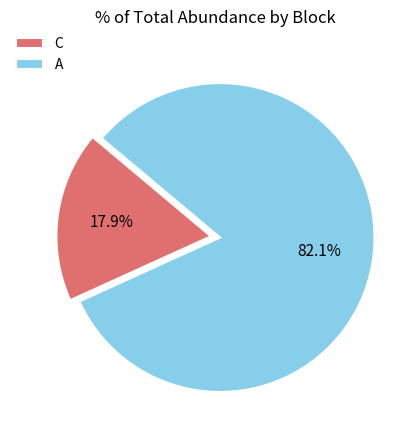

Is it true that C is 1% of the pie?

False